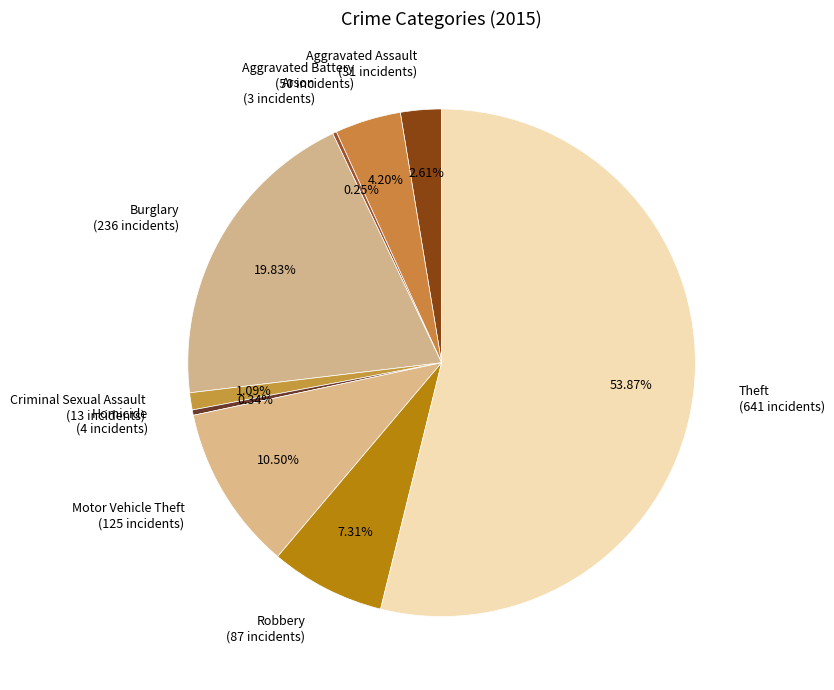

What is the ratio of the value at Aggravated Battery to the value at Motor Vehicle Theft?

0.4